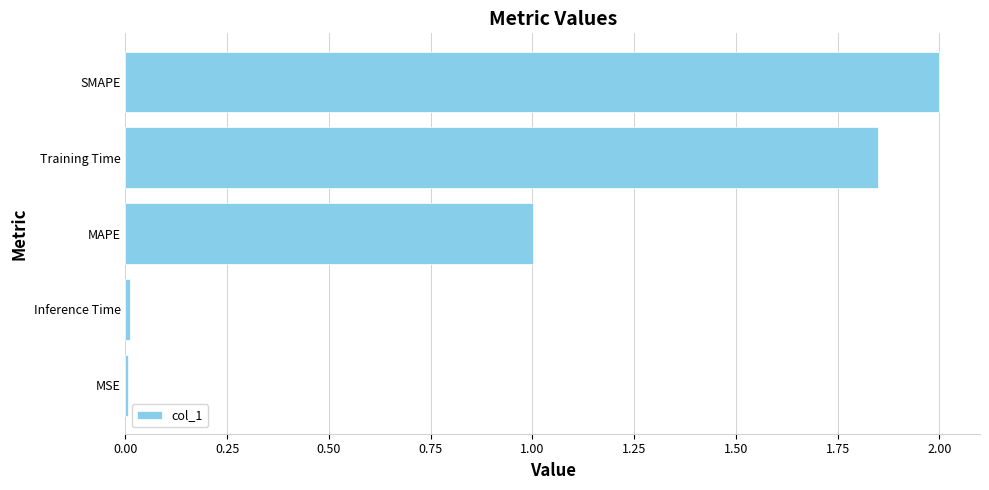

What is the sum of all values?

4.9